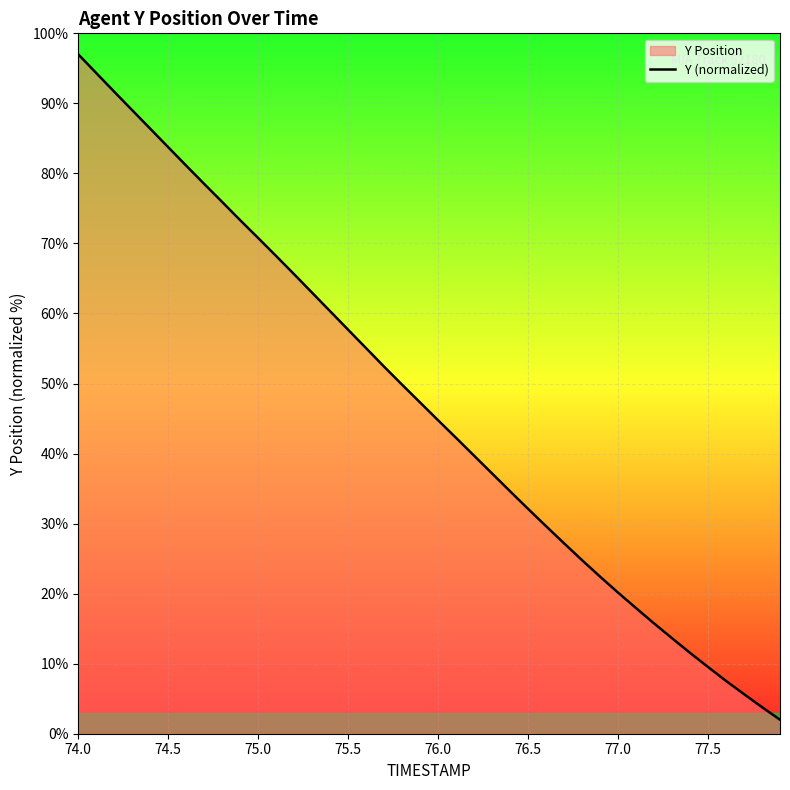

At which category does the chart reach its peak across all series?

74.0